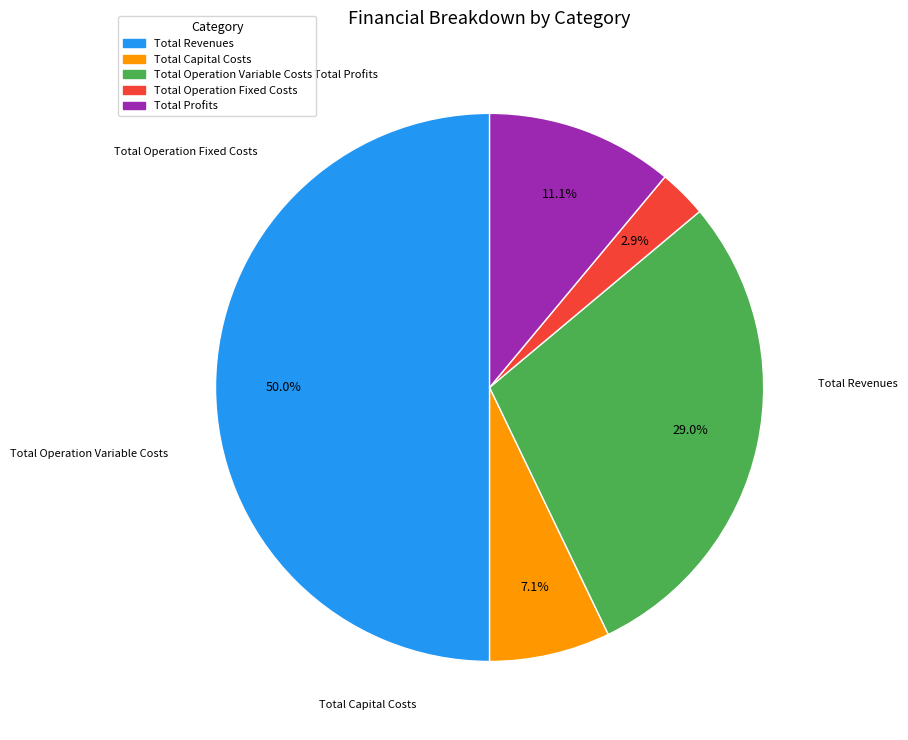

Does any single category account for the majority?

No